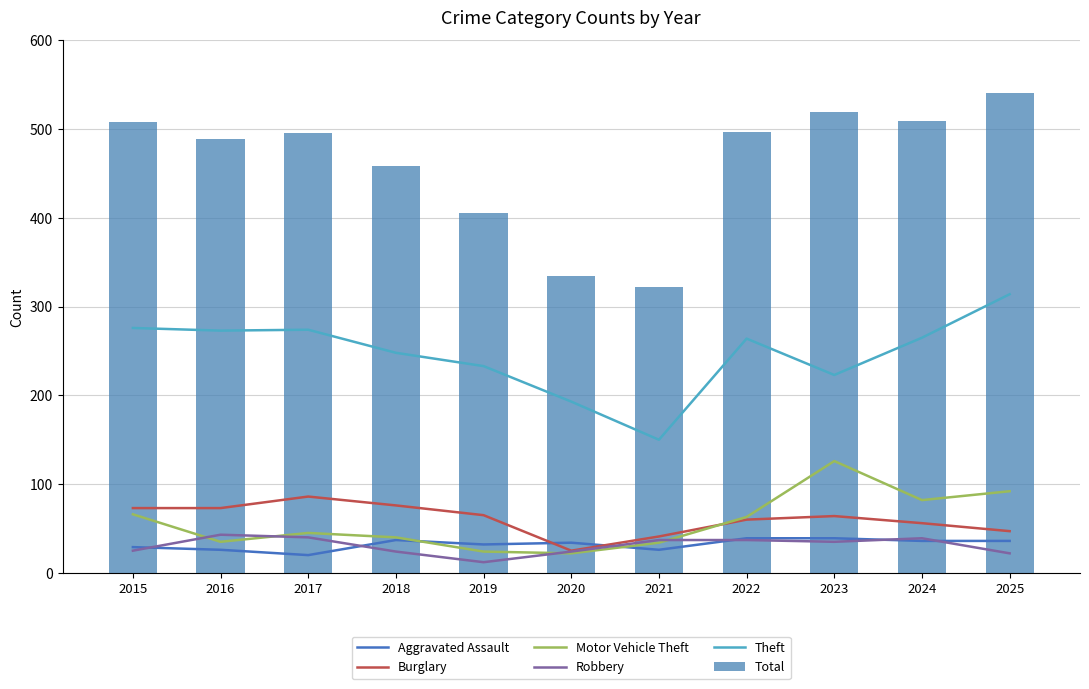

Reading left to right, what are all the values shown in this chart?

Aggravated Assault: 2015=29	2016=26	2017=20	2018=37	2019=32	2020=34	2021=26	2022=39	2023=39	2024=36	2025=36
Burglary: 2015=73	2016=73	2017=86	2018=76	2019=65	2020=25	2021=41	2022=60	2023=64	2024=56	2025=47
Motor Vehicle Theft: 2015=66	2016=35	2017=45	2018=40	2019=24	2020=22	2021=34	2022=63	2023=126	2024=82	2025=92
Robbery: 2015=25	2016=43	2017=40	2018=24	2019=12	2020=24	2021=37	2022=37	2023=35	2024=39	2025=22
Theft: 2015=276	2016=273	2017=274	2018=248	2019=233	2020=193	2021=150	2022=264	2023=223	2024=265	2025=314
Total: 2015=508	2016=489	2017=496	2018=458	2019=405	2020=335	2021=322	2022=497	2023=519	2024=509	2025=541